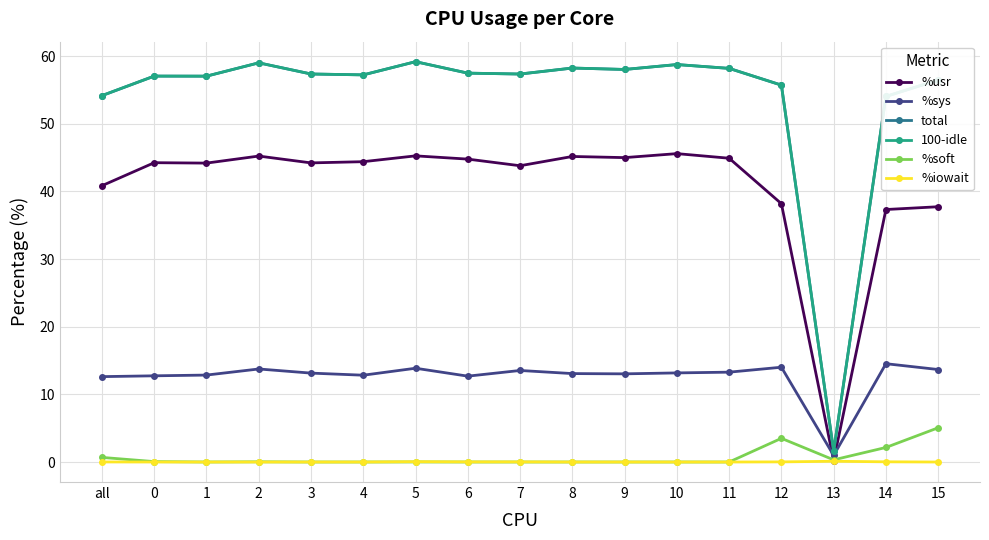

What is the total value across all series at 13?

4.8